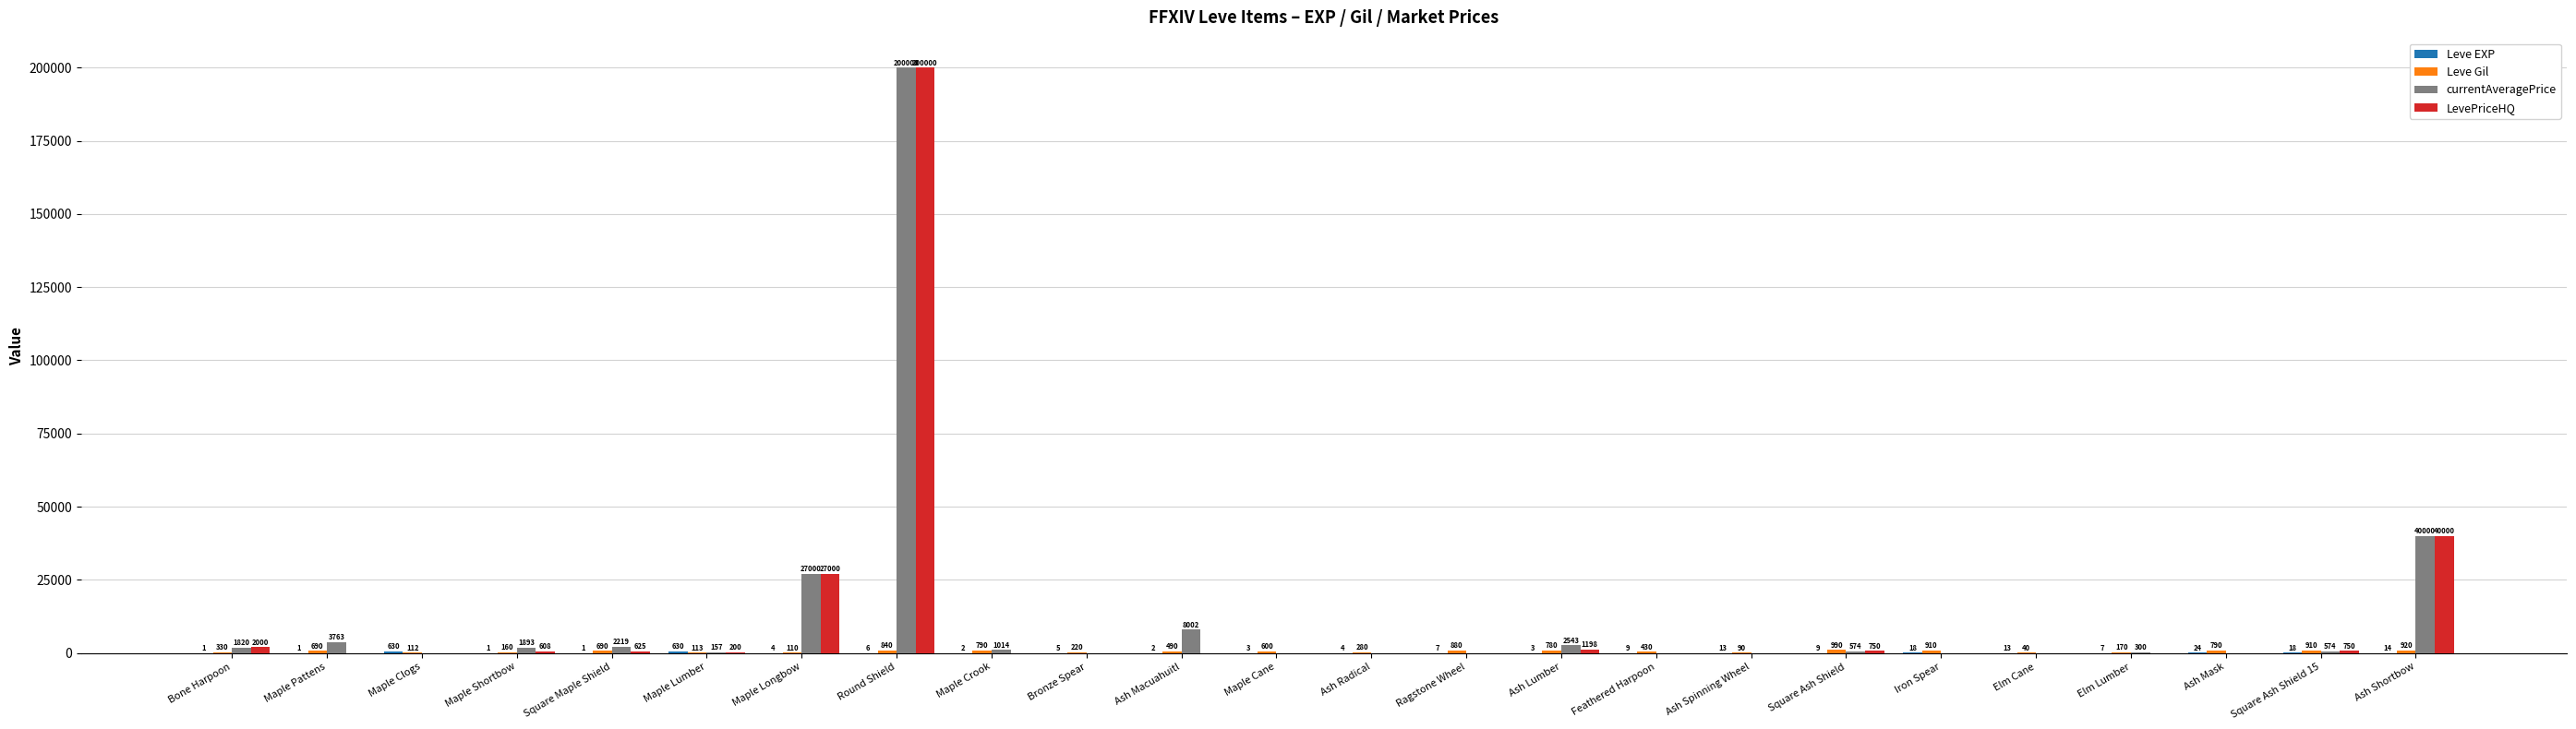

True or false: LevePriceHQ has a value of 0 at Maple Pattens.

True